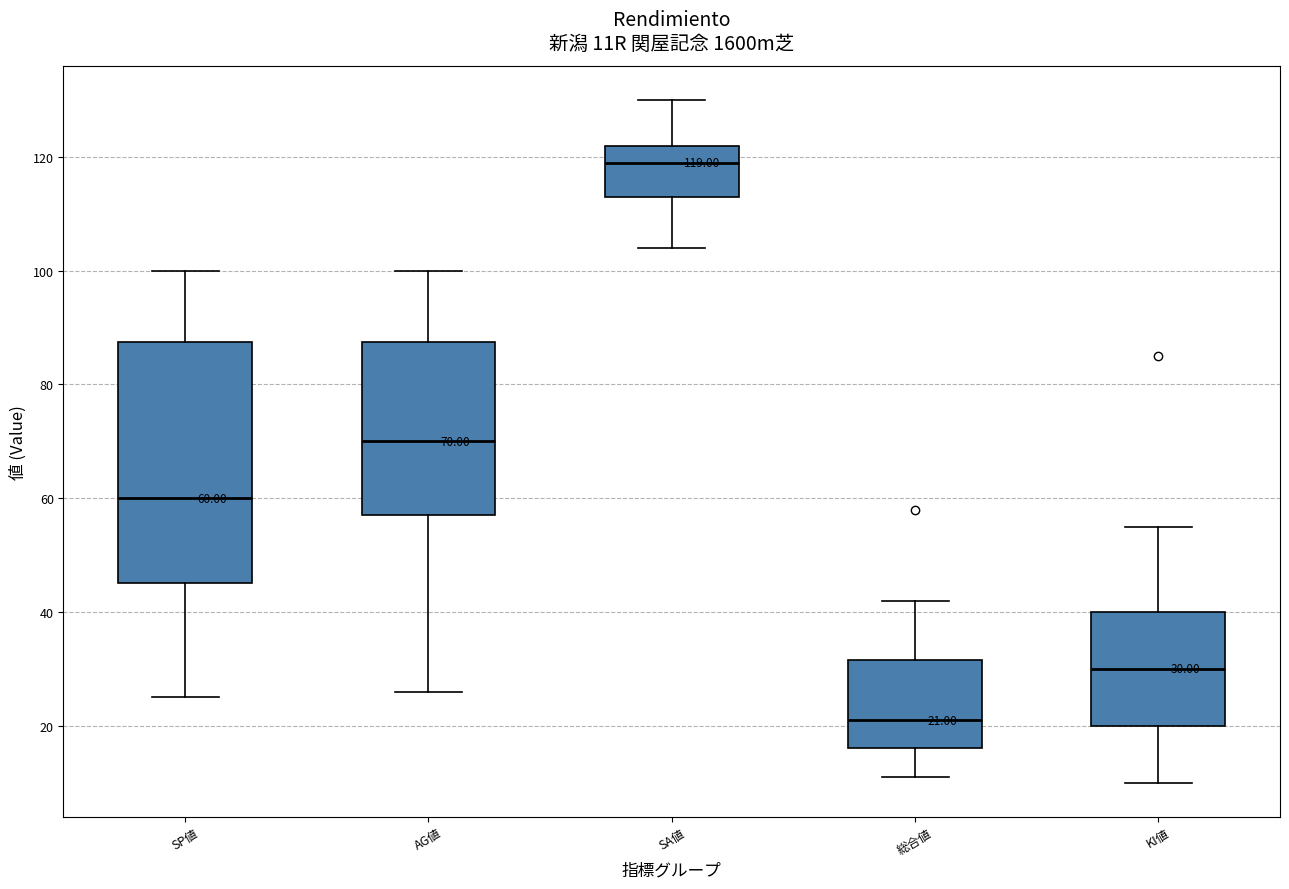

Which box is the tallest, from its lower edge to its upper edge?

SP値